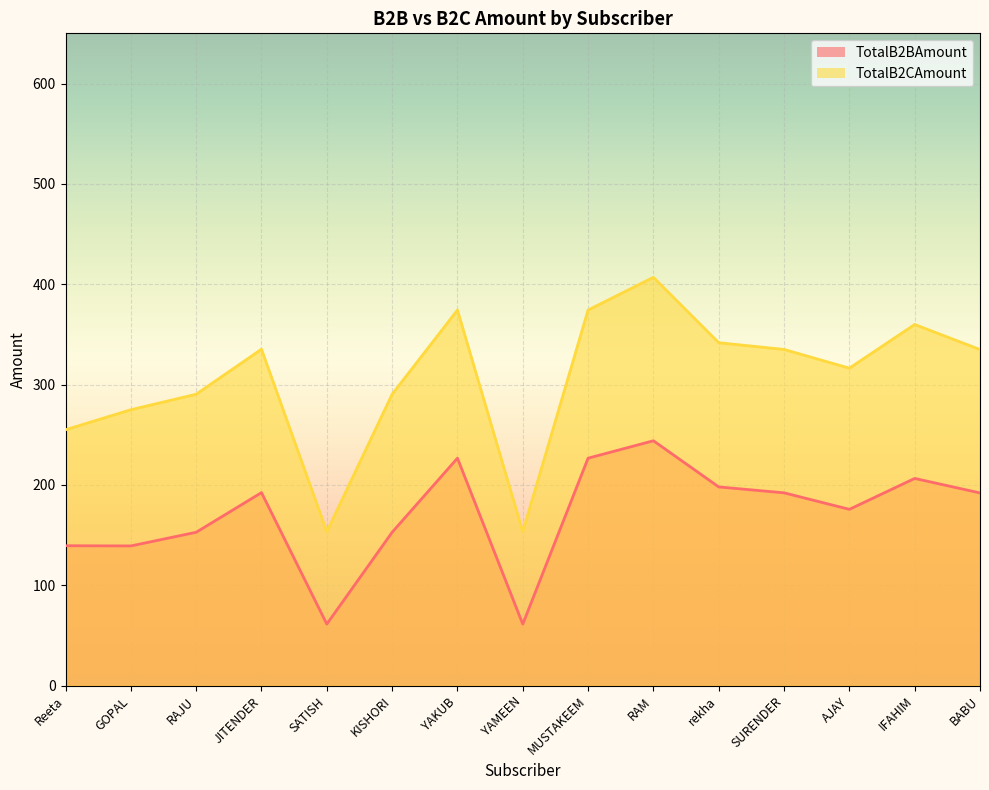

Reading left to right, what are all the values shown in this chart?

TotalB2BAmount: 139.4	139.2	152.8	192.4	61.4	152.8	226.7	61.4	226.7	244.0	198.0	192.2	175.7	206.5	192.0
TotalB2CAmount: 255.0	274.9	290.4	335.3	153.4	290.4	374.3	153.4	374.3	406.9	341.7	335.0	316.4	359.9	334.9